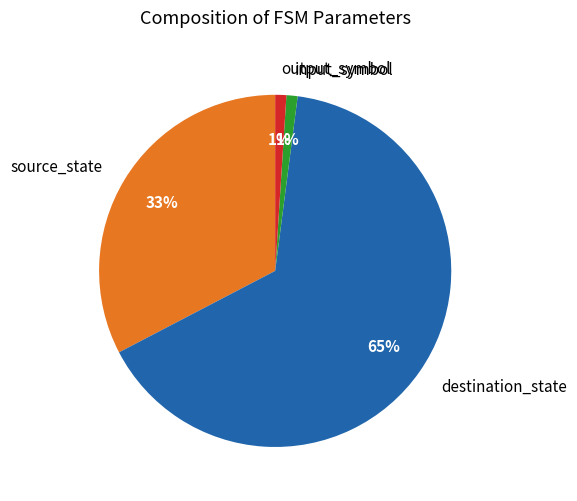

Count the number of slices in the pie.

4